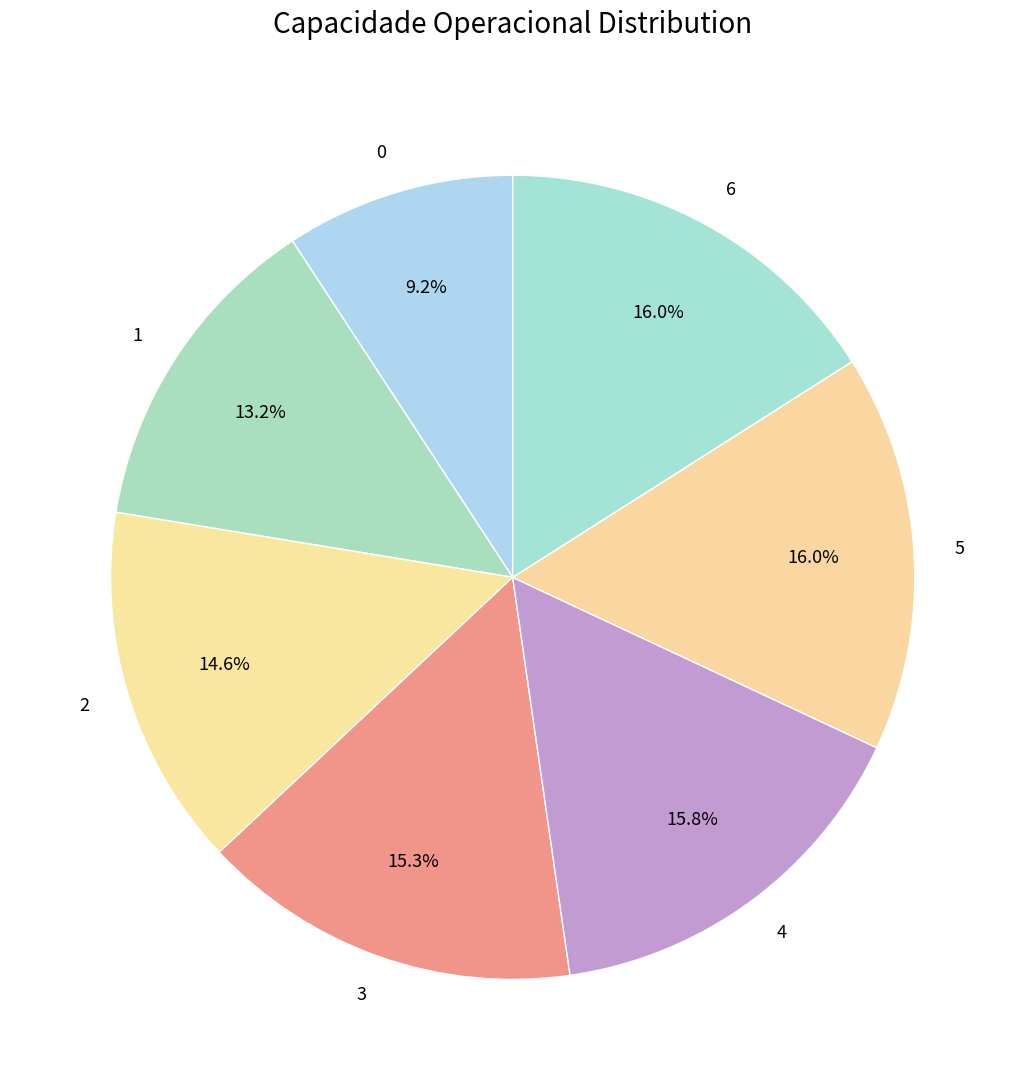

Do 2 and 6 together represent more than half of the pie?

No